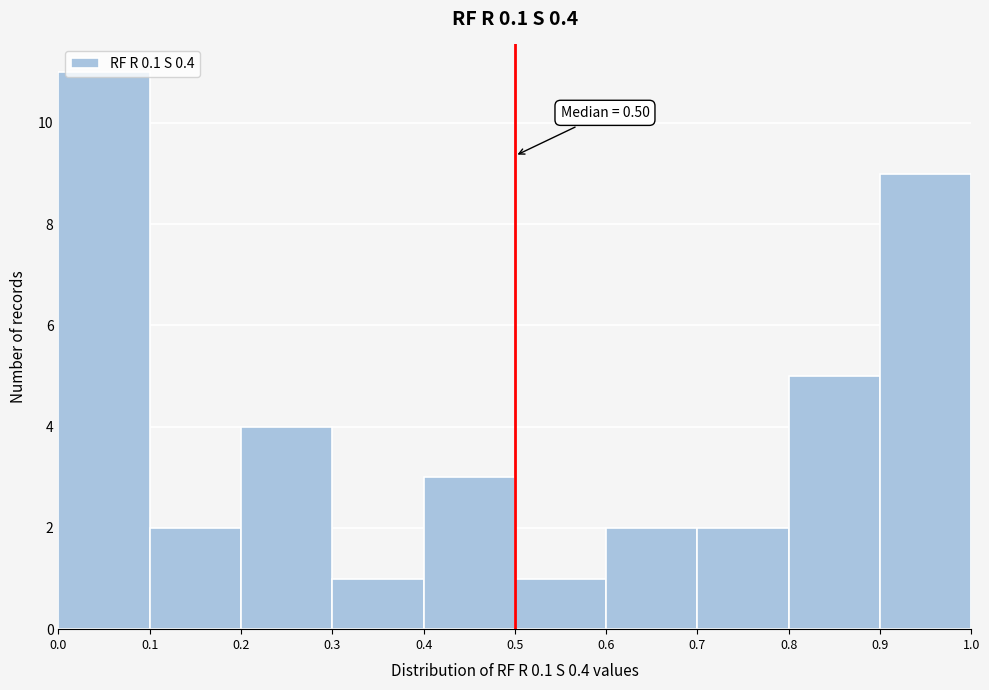

Over which range of the x-axis is the bar tallest?

0.0 to 0.1